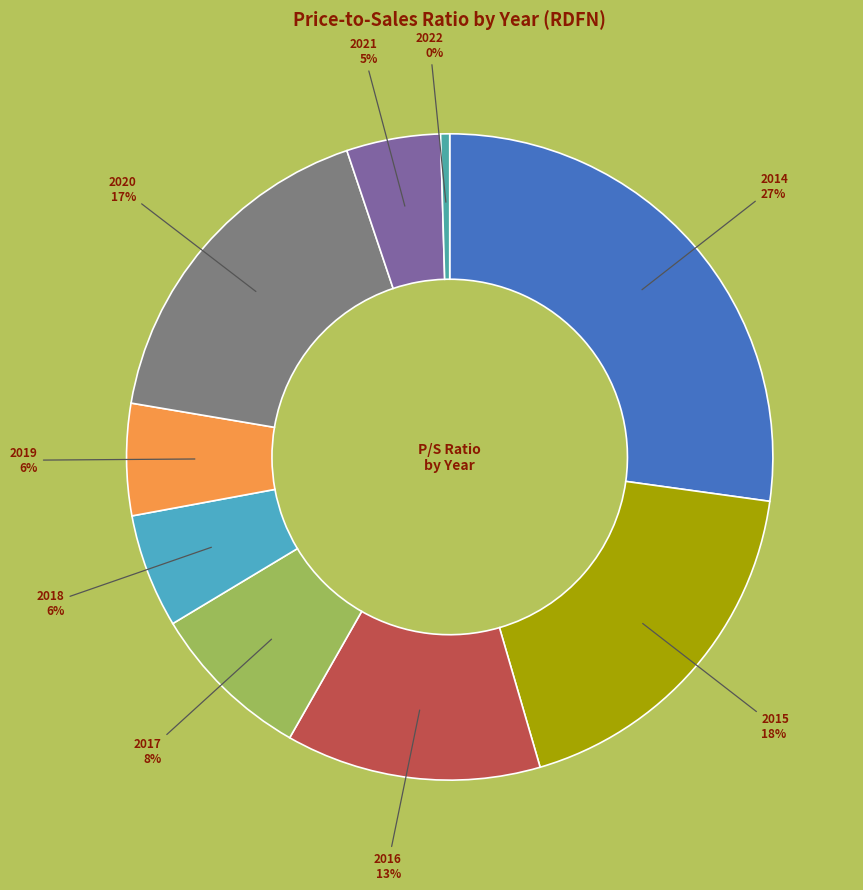

To the nearest percent, what portion does 2014 represent?

27%